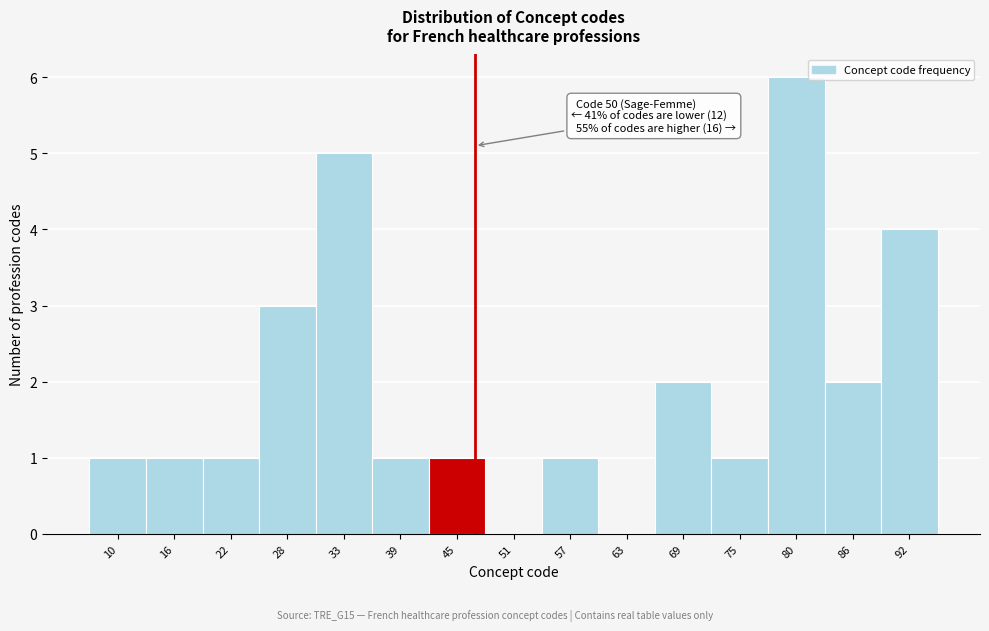

Reading left to right, list all the values displayed in this chart.

10=1	16=1	22=1	28=3	33=5	39=1	45=1	51=0	57=1	63=0	69=2	75=1	80=6	86=2	92=4